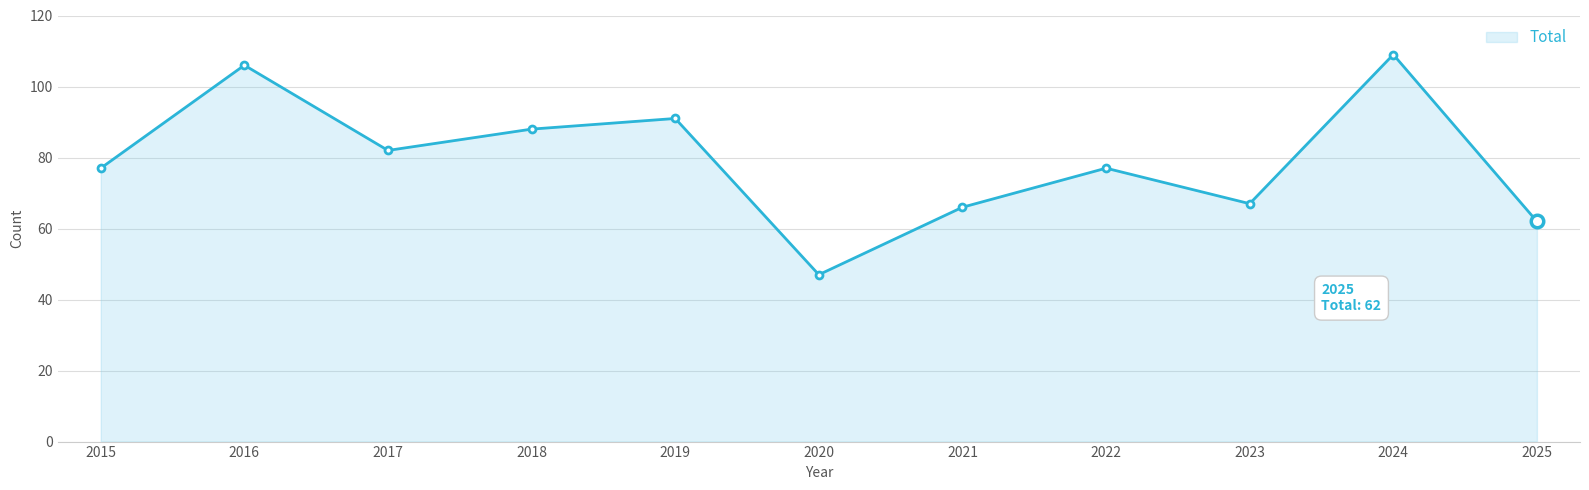

How many series are shown in this chart?

1